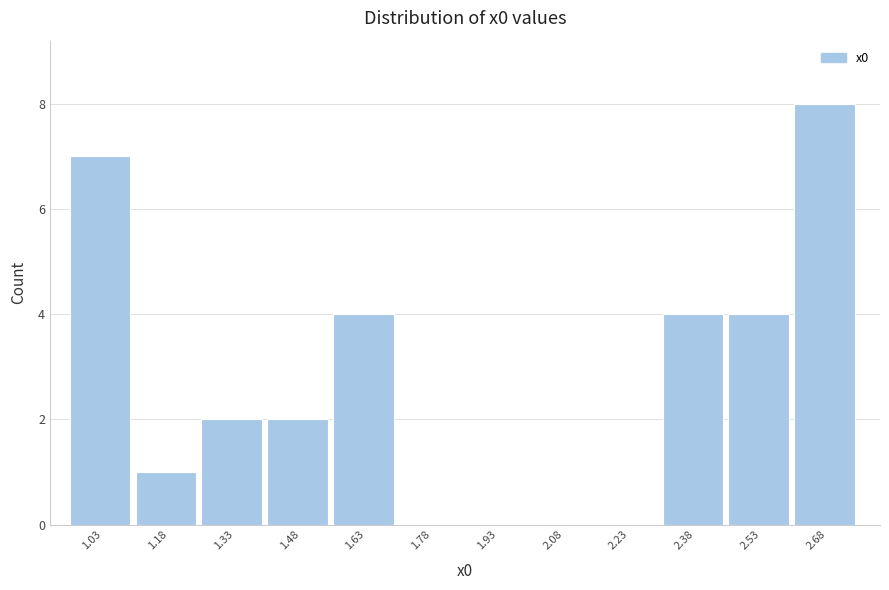

Reading left to right, what are all the values shown in this chart?

1.03=7	1.18=1	1.33=2	1.48=2	1.63=4	1.78=0	1.93=0	2.08=0	2.23=0	2.38=4	2.53=4	2.68=8